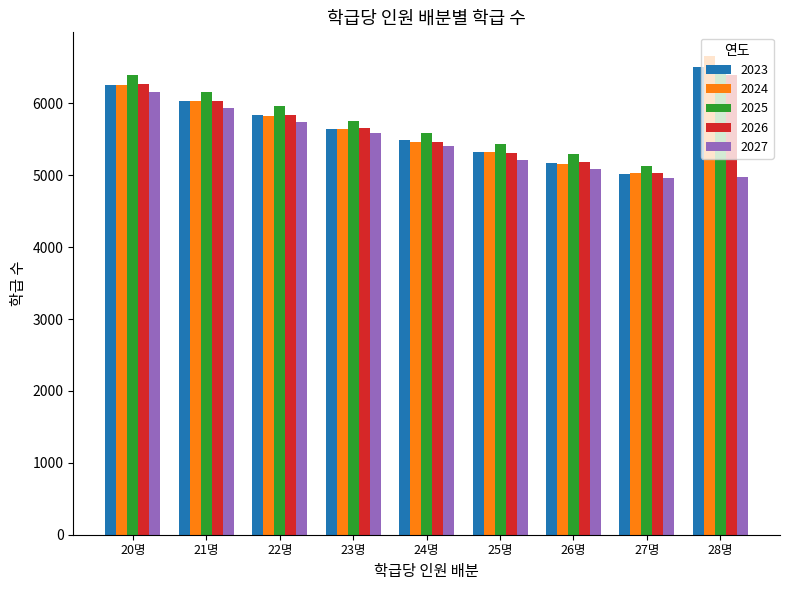

What is the total value across all series at 20명?

31321